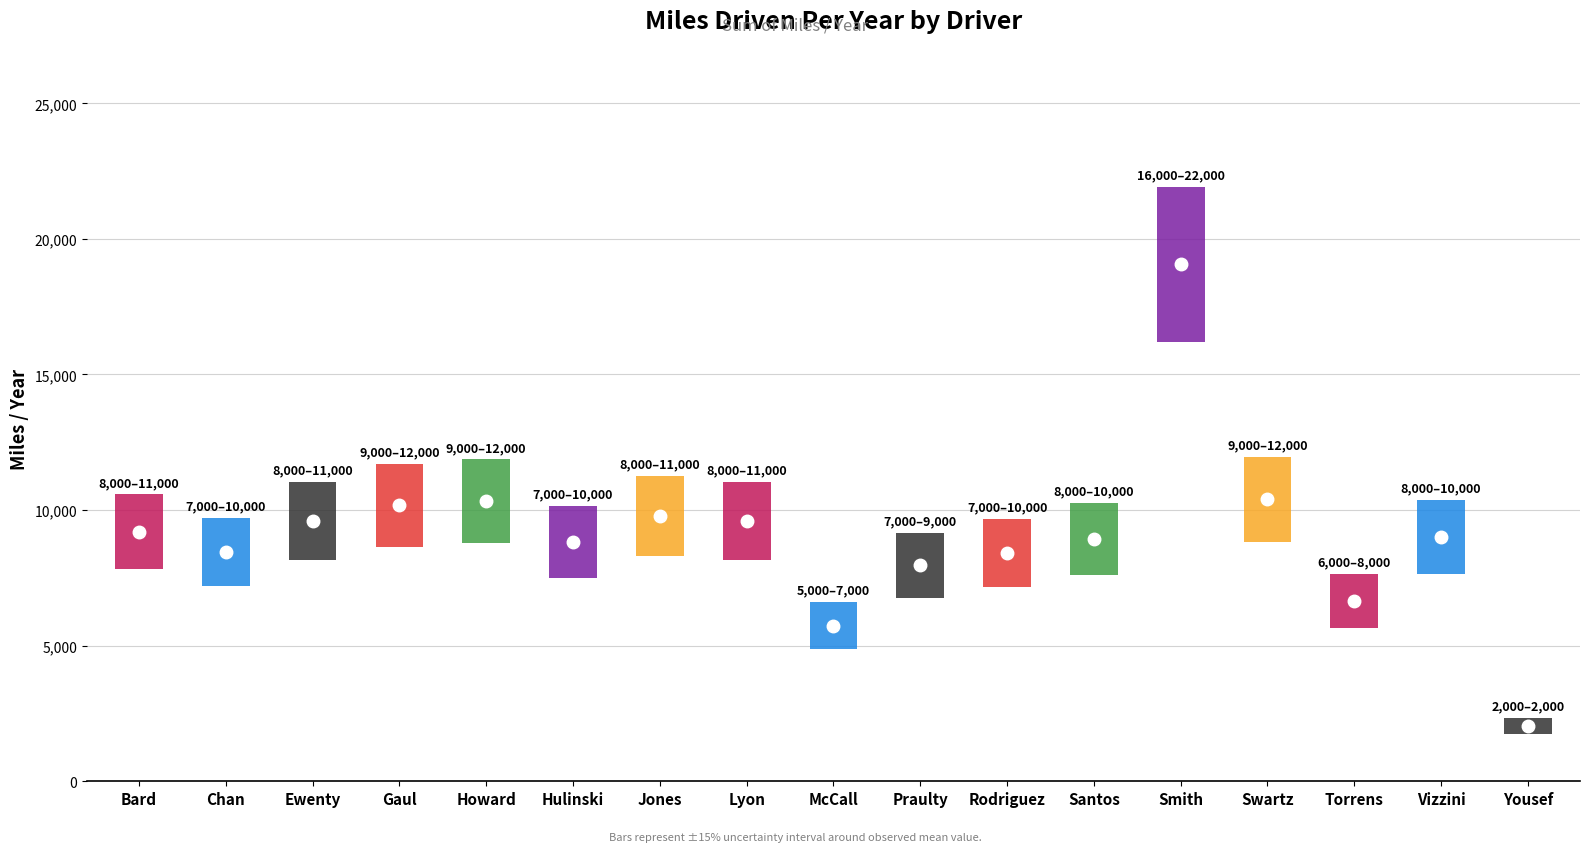

The value at Santos is 1977.7. True or false?

False